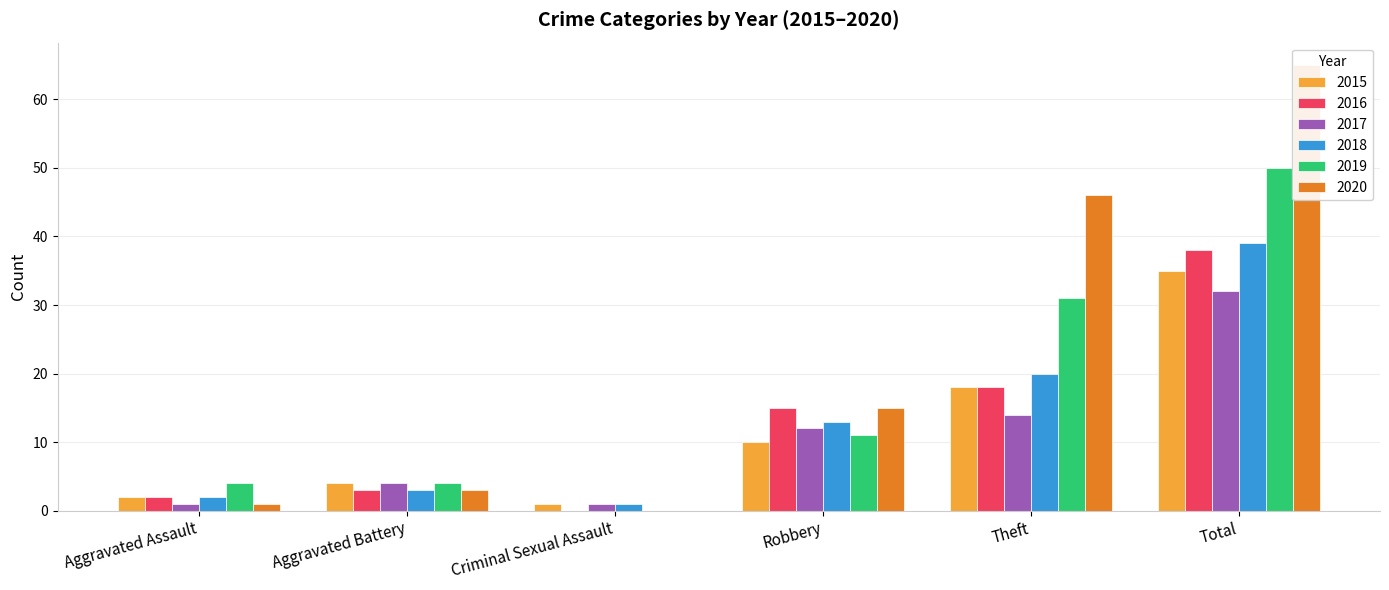

At which label is 2016 closest to 19?

Theft